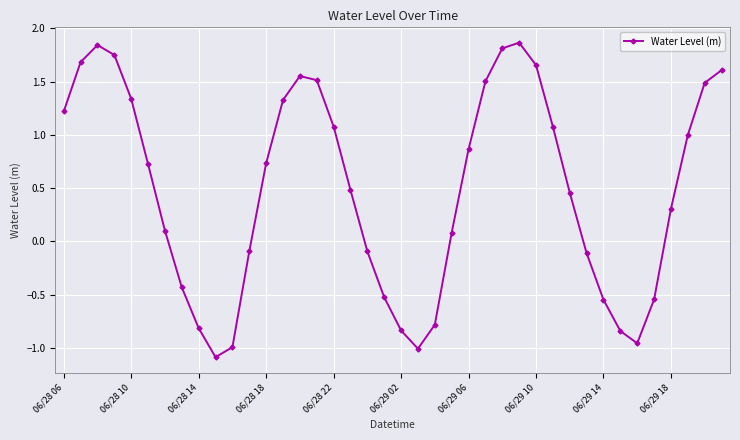

What is the minimum value shown in the chart?

-1.1